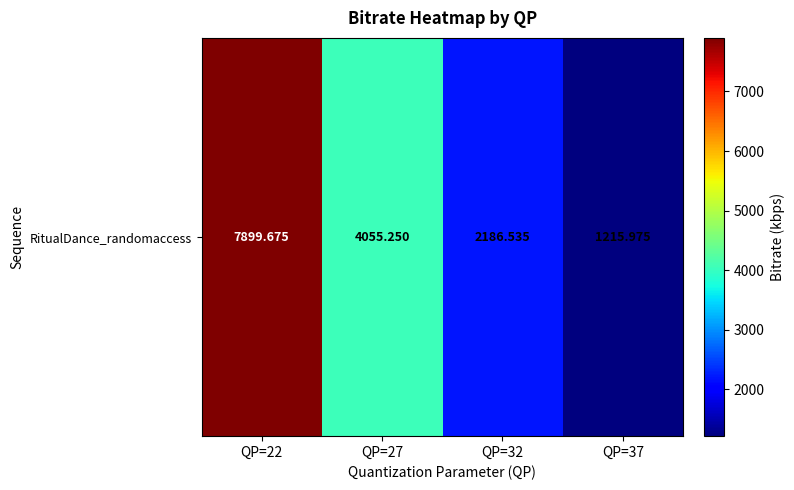

Where is the data nearest to the value 4557?

QP=27